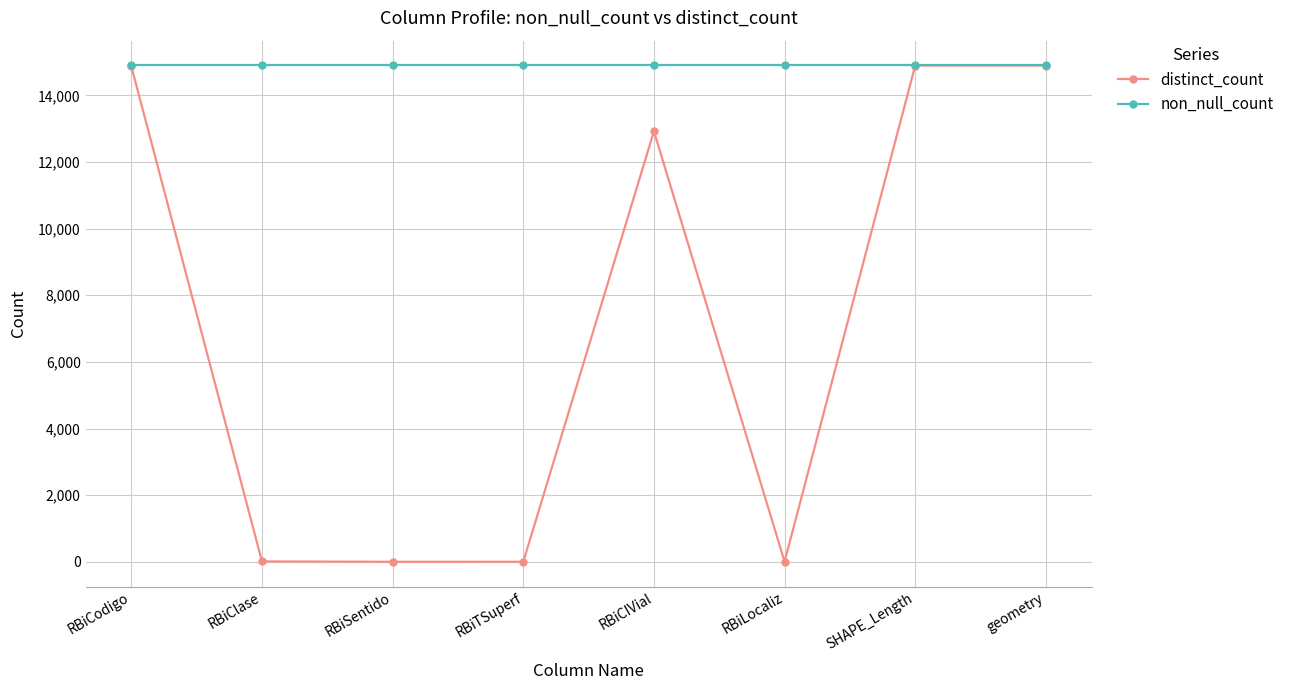

At which label is distinct_count closest to 7448?

RBiCIVial